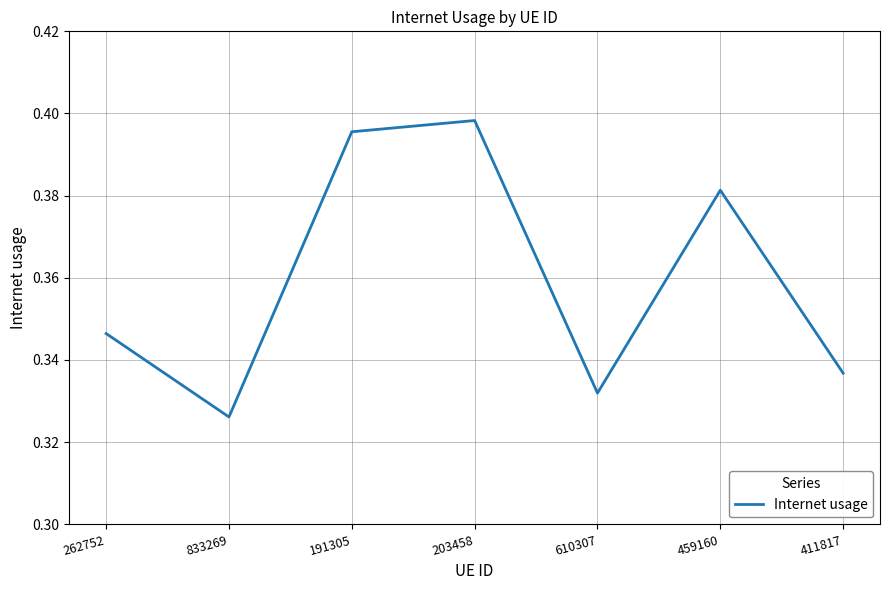

At which category does the chart reach its peak across all series?

203458